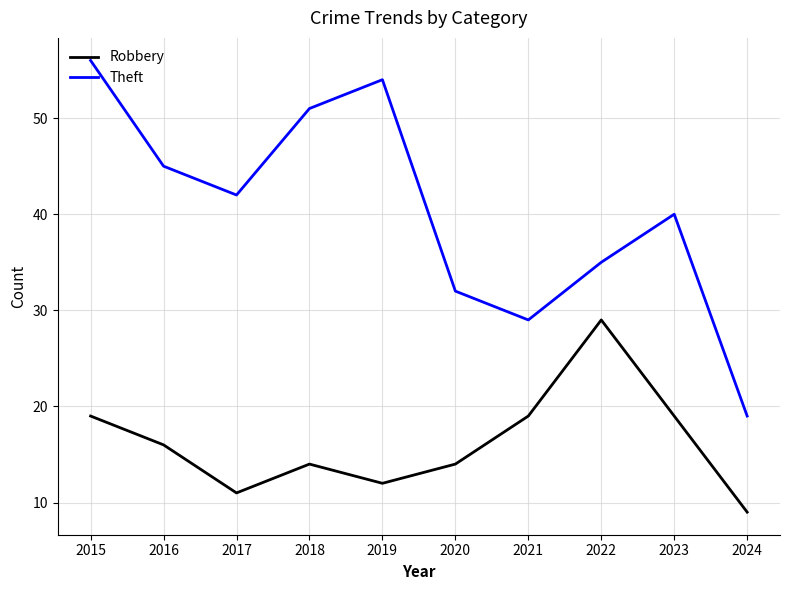

Reading left to right, what are all the values shown in this chart?

Robbery: 19	16	11	14	12	14	19	29	19	9
Theft: 56	45	42	51	54	32	29	35	40	19